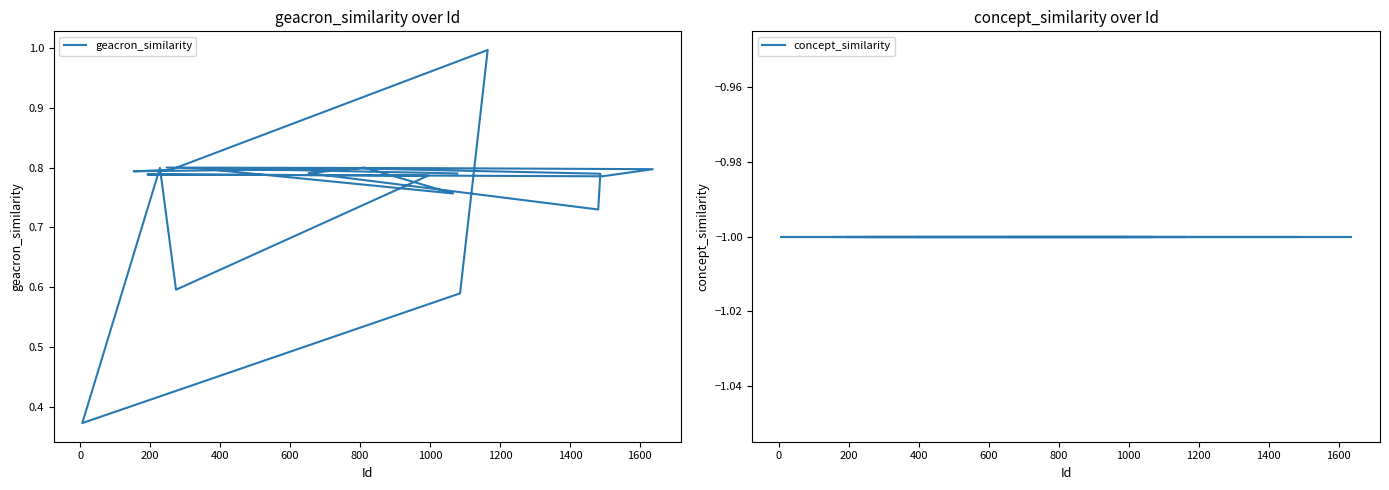

What is the label of the 15th point from the right?

1000